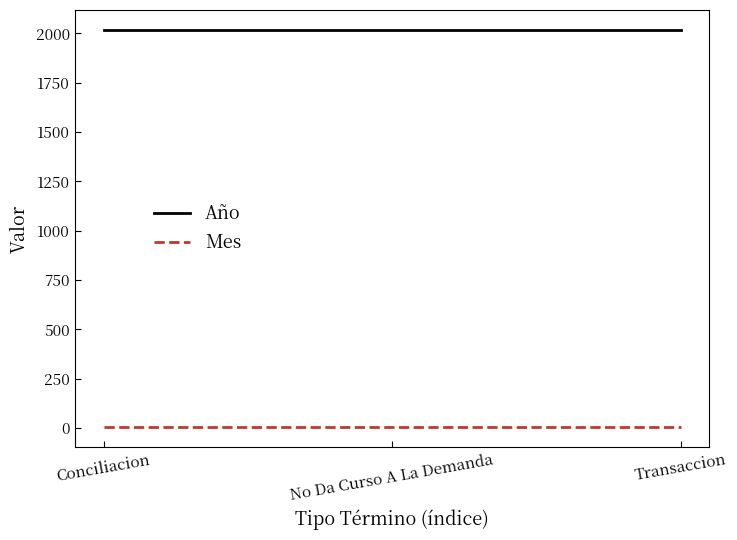

Reading left to right, transcribe all the data shown in this chart.

Año: Conciliacion=2018	No Da Curso A La Demanda=2018	Transaccion=2018
Mes: Conciliacion=4	No Da Curso A La Demanda=4	Transaccion=4